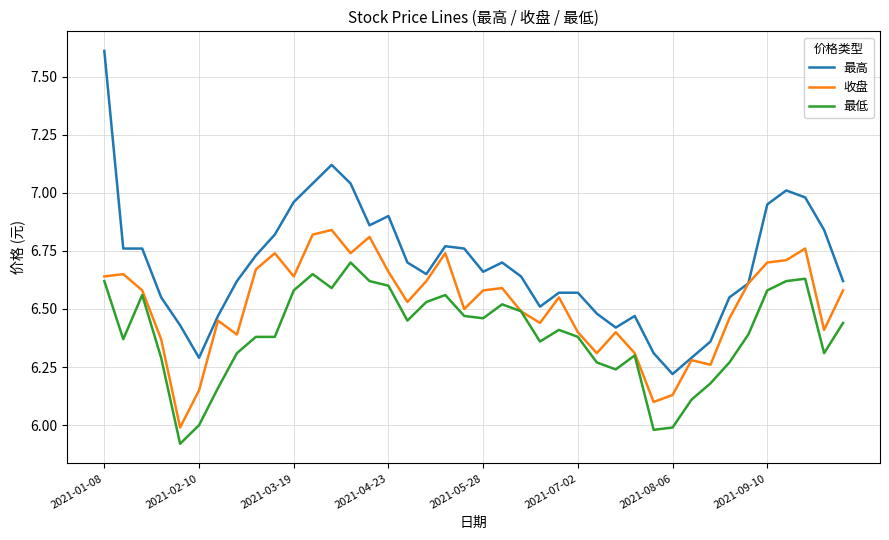

Which series has the largest range (max minus min)?

最高